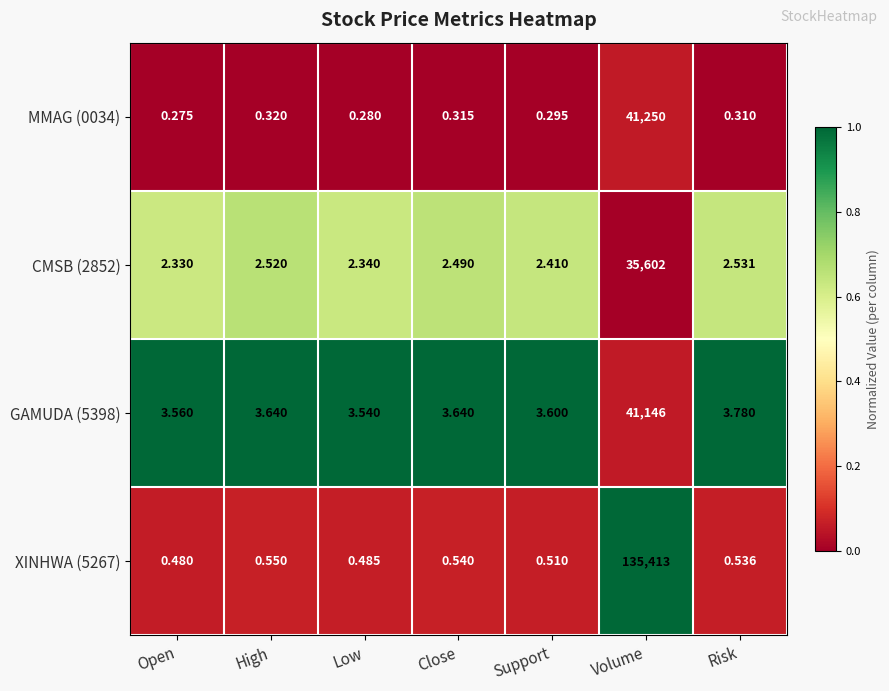

At Low, list the series in order from smallest to largest.

MMAG (0034), XINHWA (5267), CMSB (2852), GAMUDA (5398)